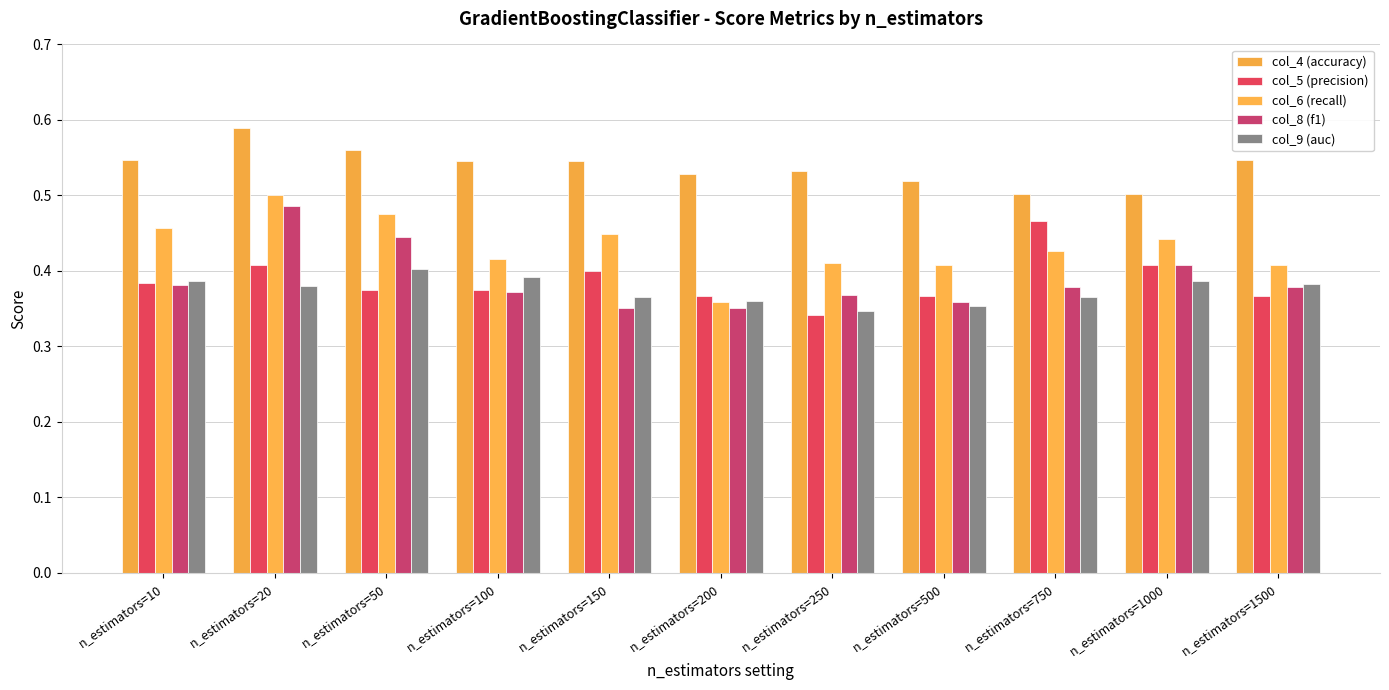

Does the chart contain stacked bars?

No